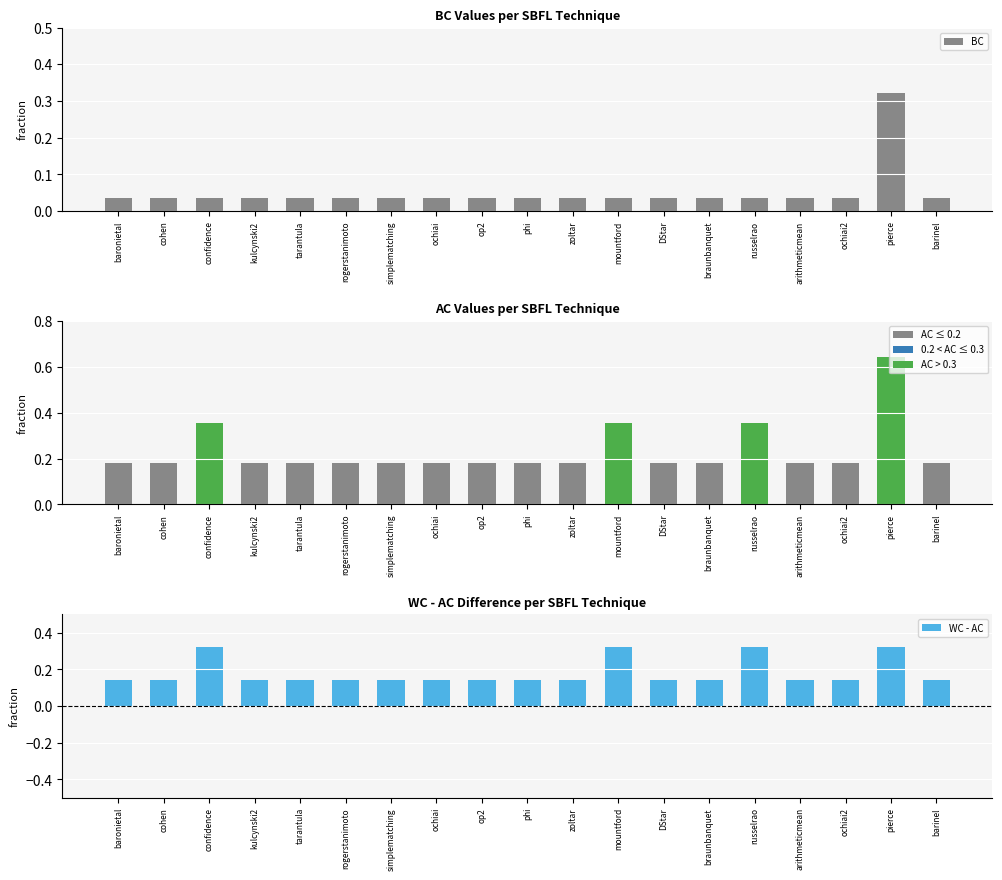

Rank the series by their average value, from lowest to highest.

BC, WC - AC, AC